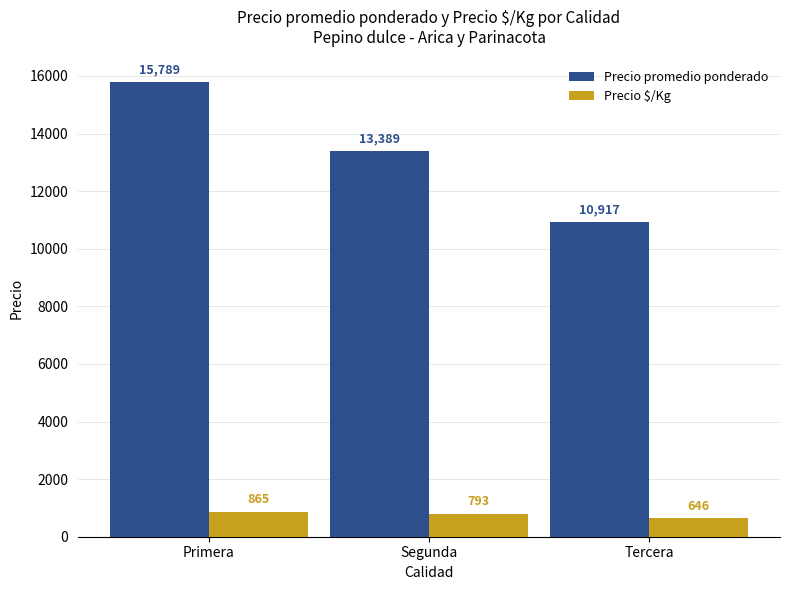

What is the sum of all Precio $/Kg values?

2304